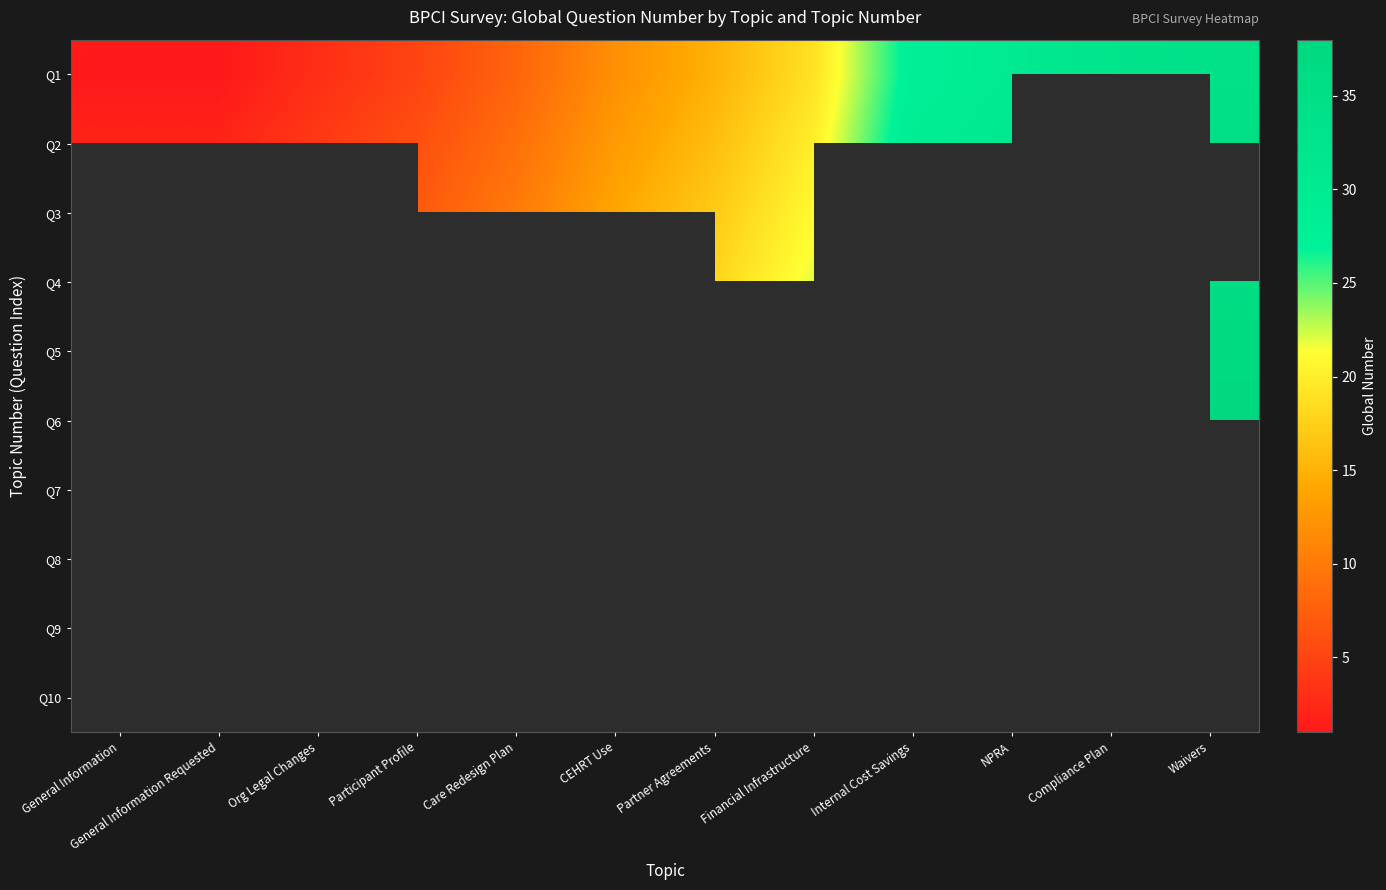

Which series has the largest total across all categories?

Q1